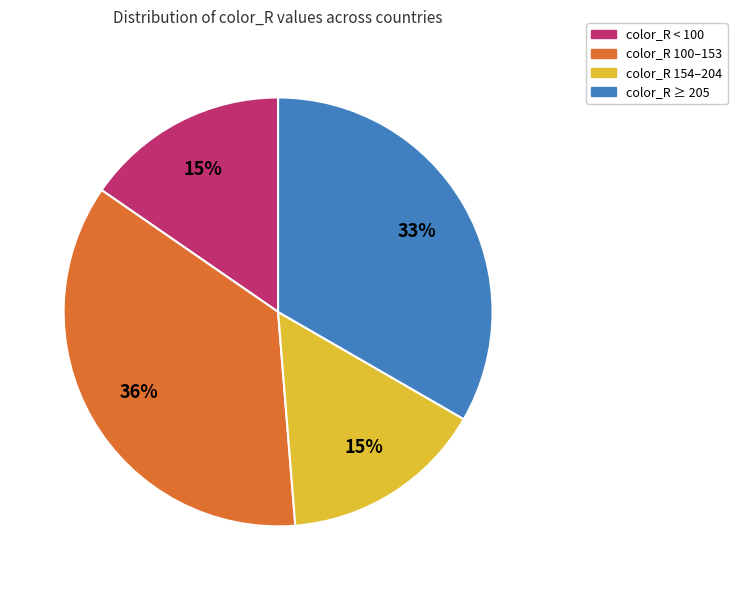

To the nearest percent, what is the difference between the largest and smallest slice percentages?

21%